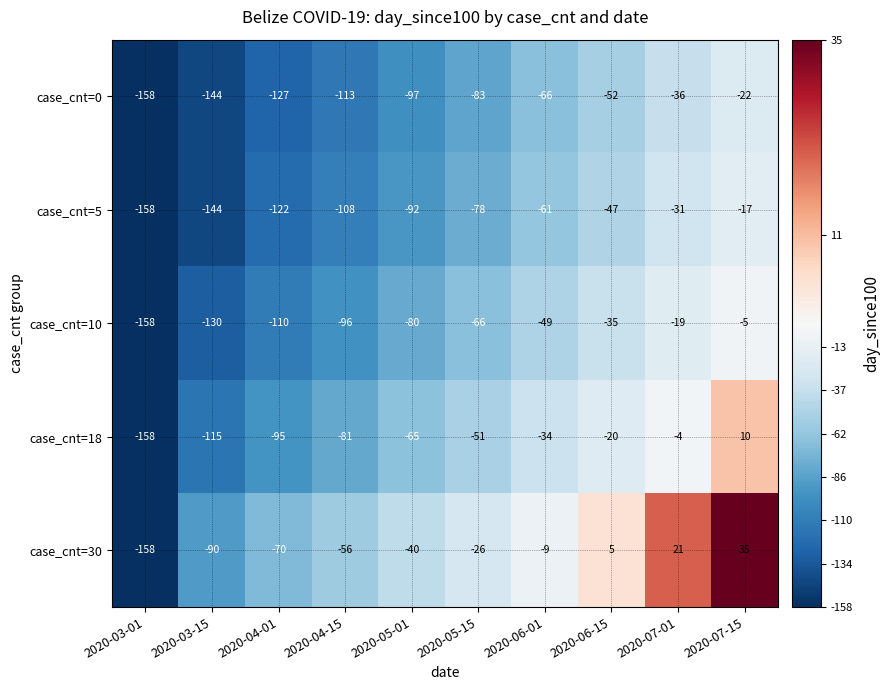

Count the number of data series in this chart.

5